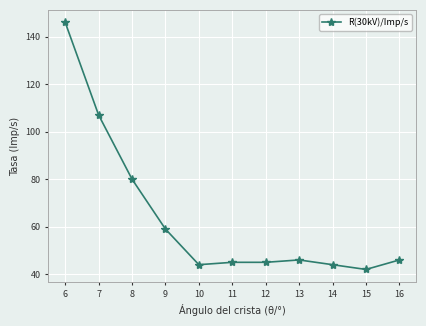

The value at 9 is 59. True or false?

True